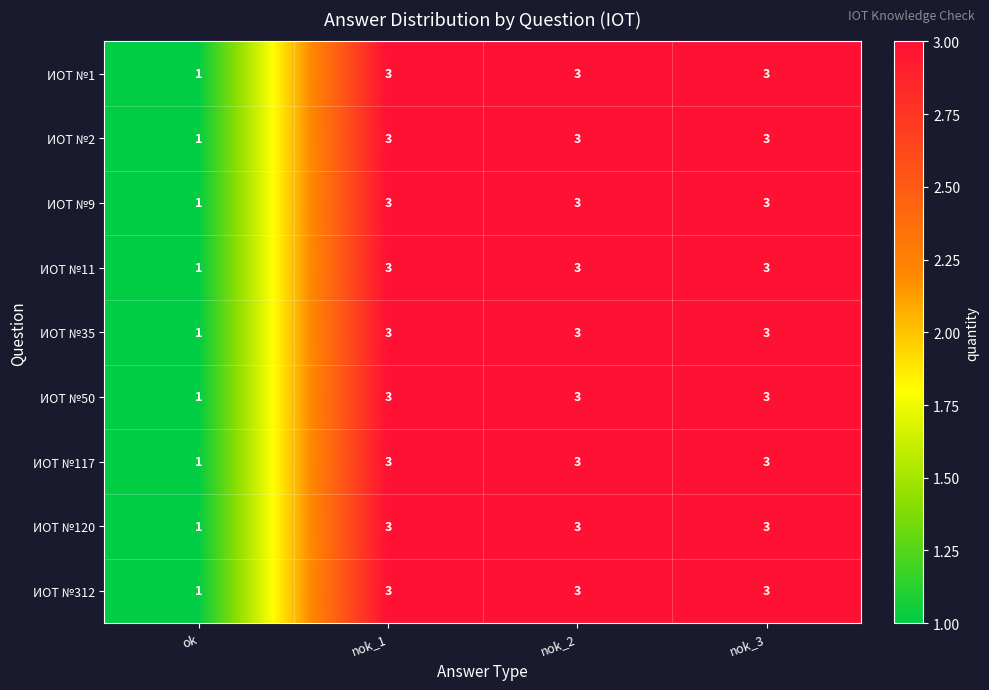

How many distinct data groups are displayed?

9